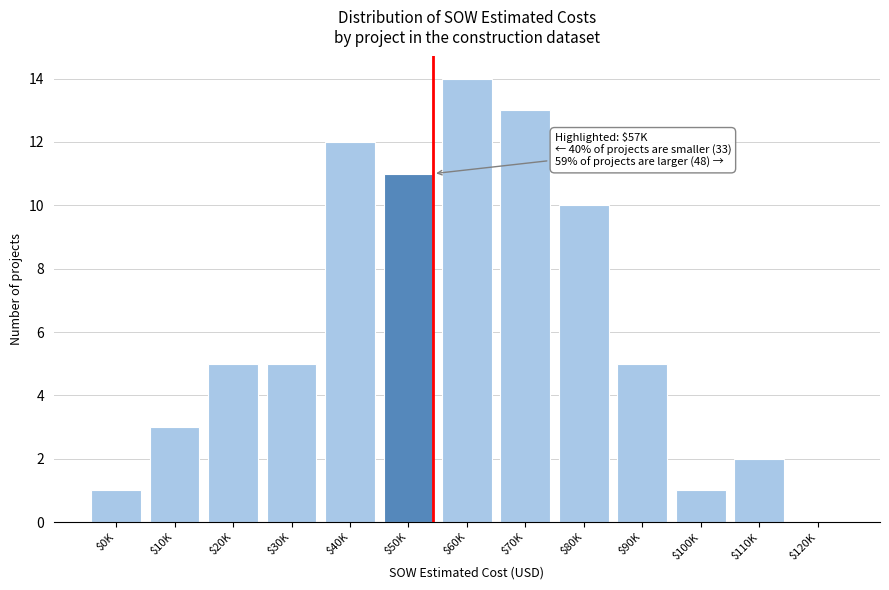

The value at $40K is 12. True or false?

True